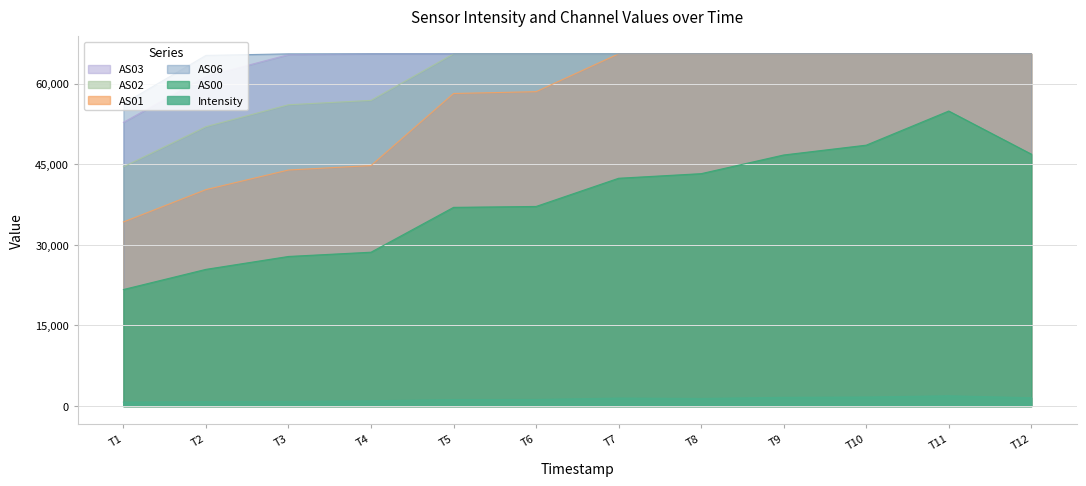

What is the maximum value shown in the chart?

65535.0